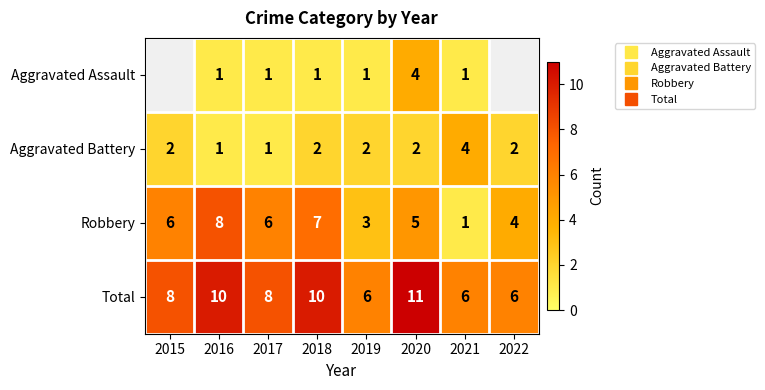

How many Robbery values are between 4 and 7?

5